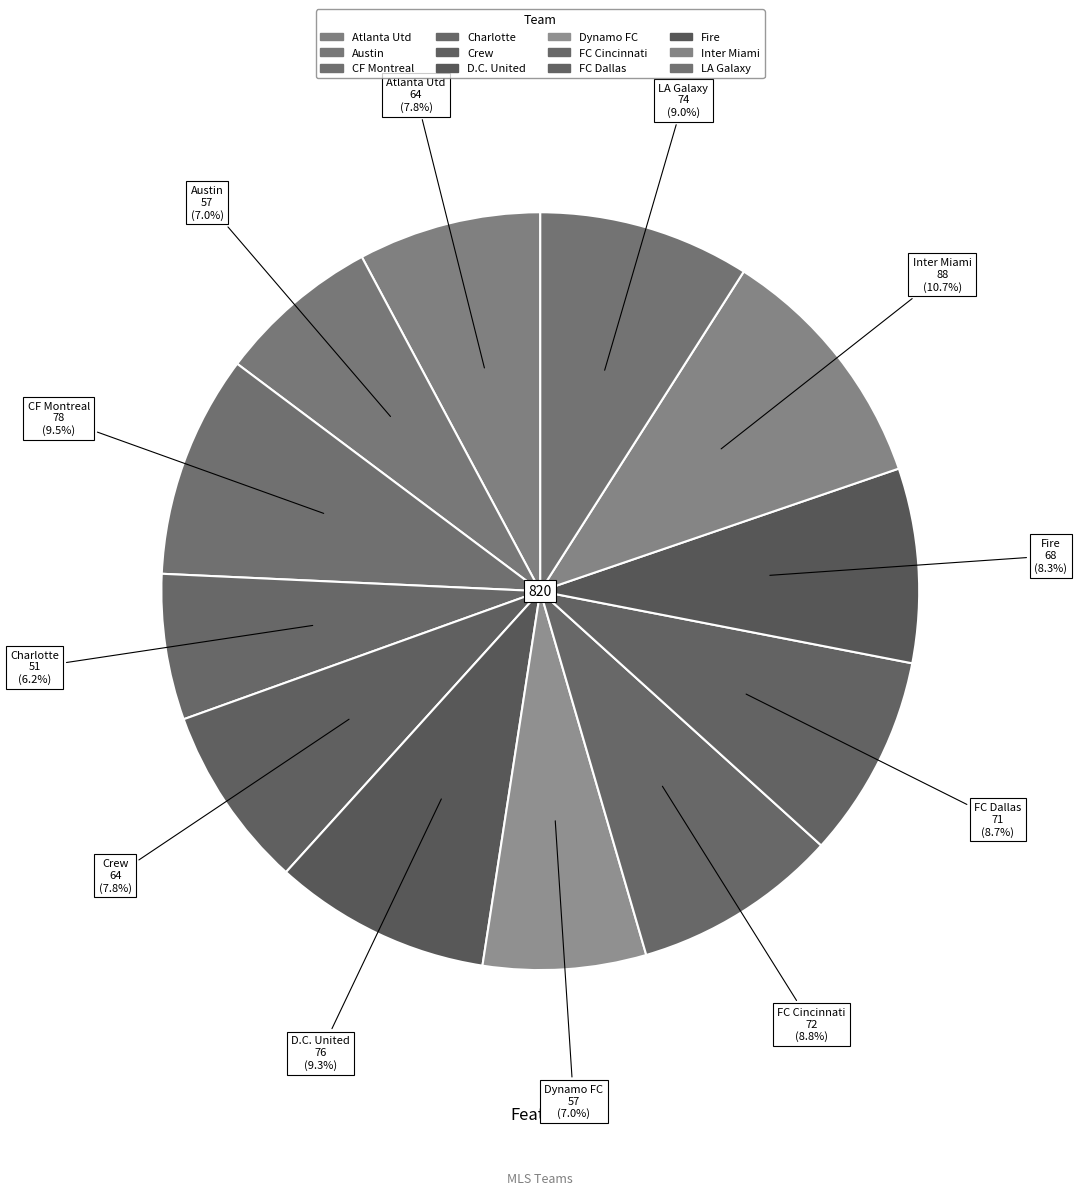

Which slice is the largest?

Inter Miami